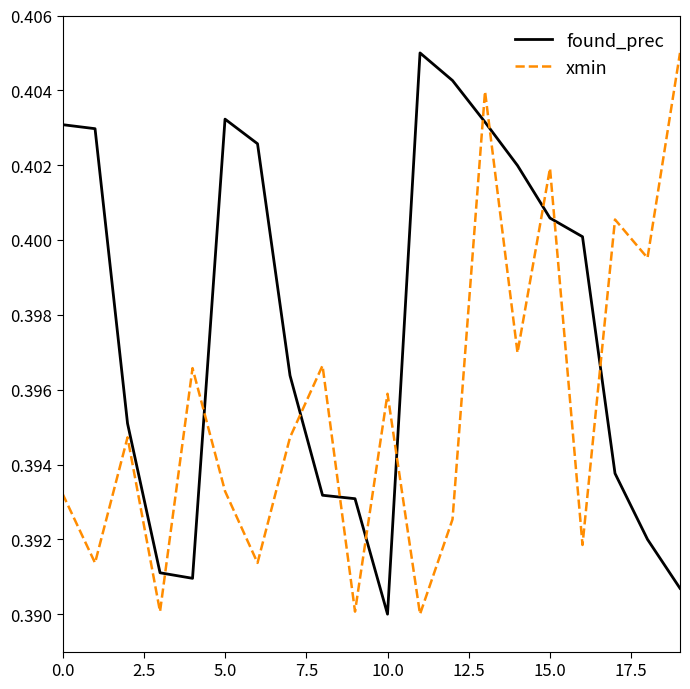

True or false: found_prec and xmin cross at least once.

True